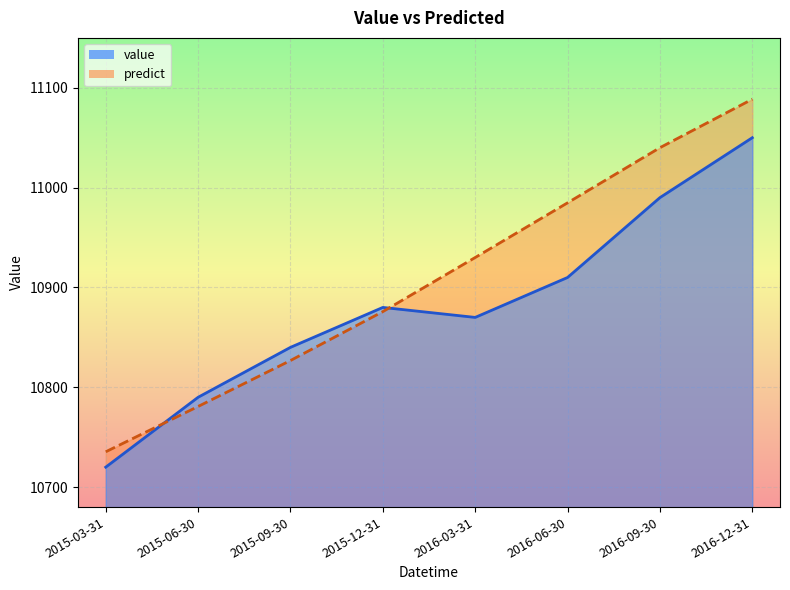

Which series has the largest total across all categories?

predict